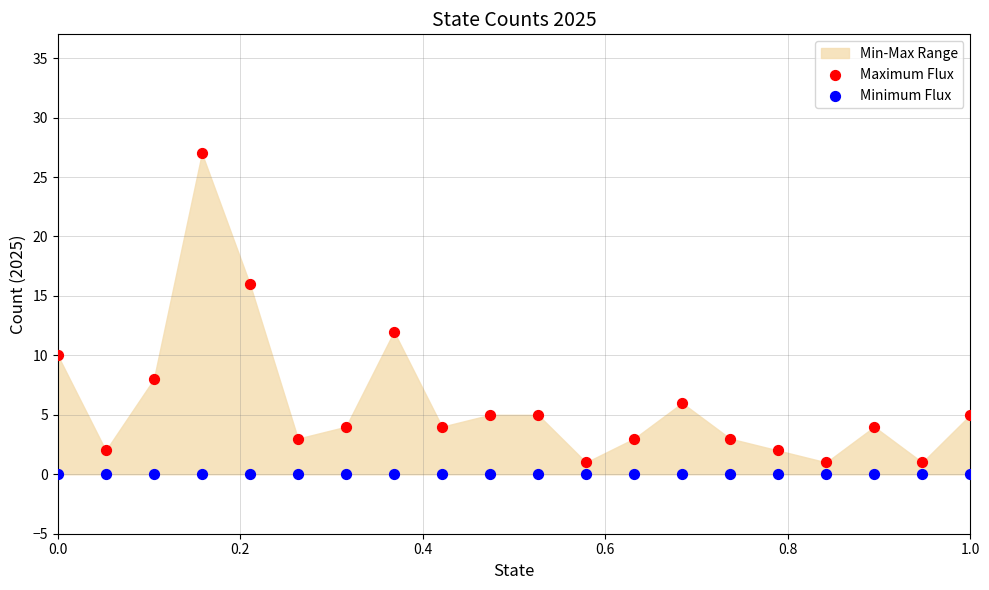

Which series reaches the maximum Y coordinate?

Maximum Flux